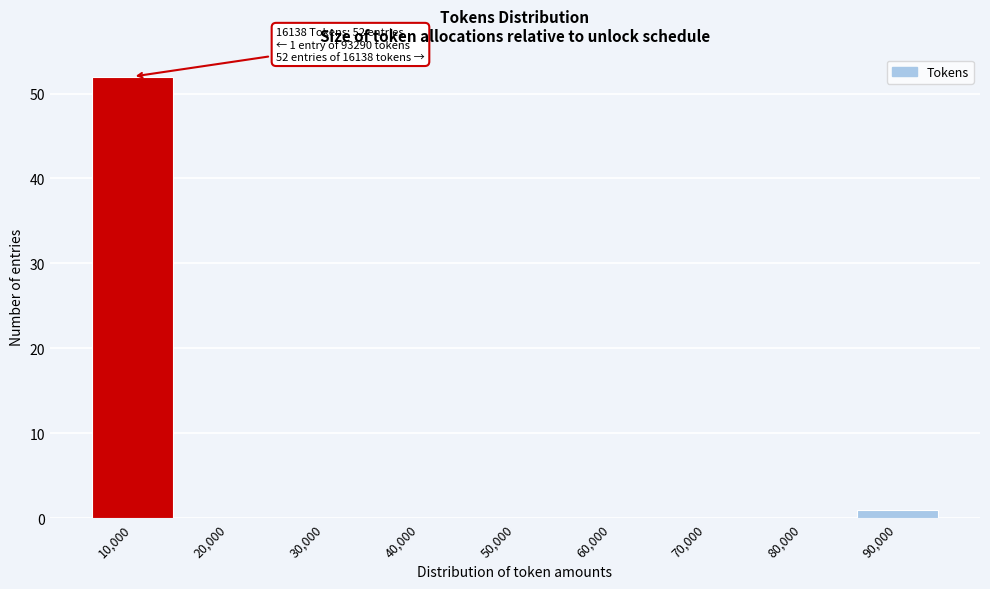

Reading left to right, list all the values displayed in this chart.

10,000=52	20,000=0	30,000=0	40,000=0	50,000=0	60,000=0	70,000=0	80,000=0	90,000=1